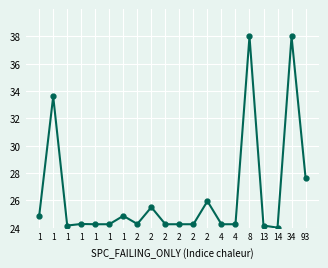

True or false: the data has more than 0 interior local peaks.

True